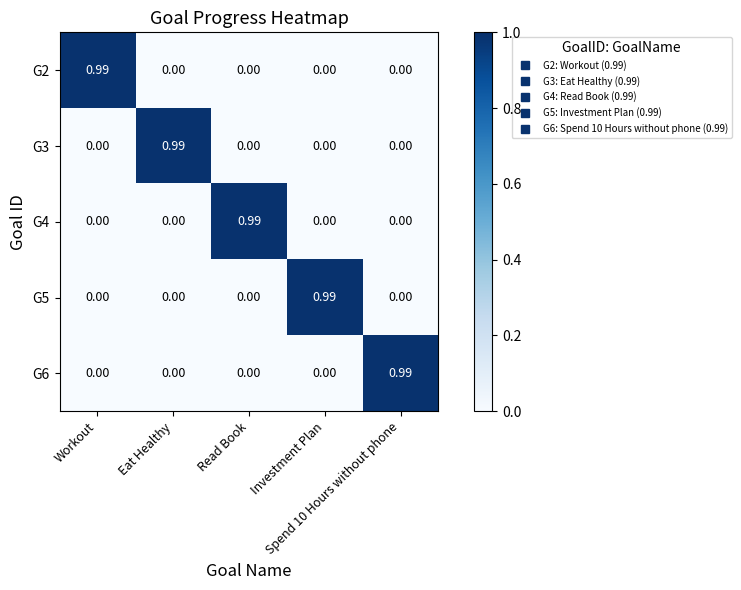

Which series has the largest total across all categories?

G2